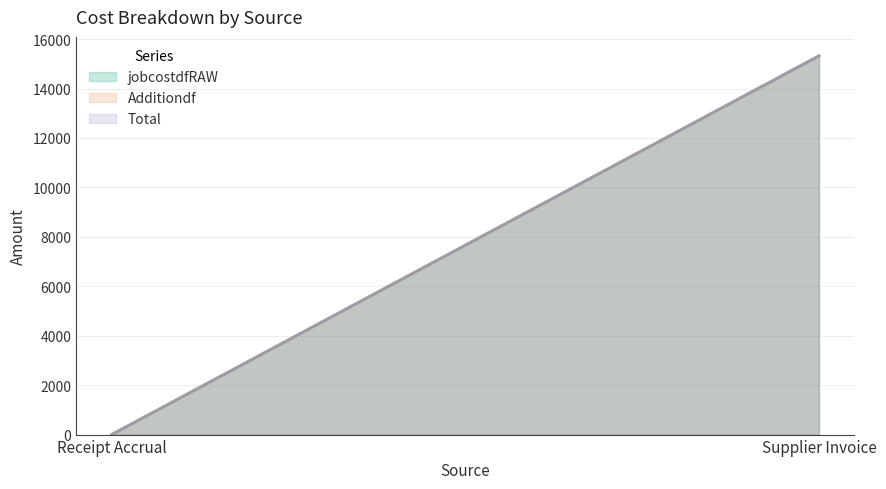

What is the greatest value displayed?

15324.1